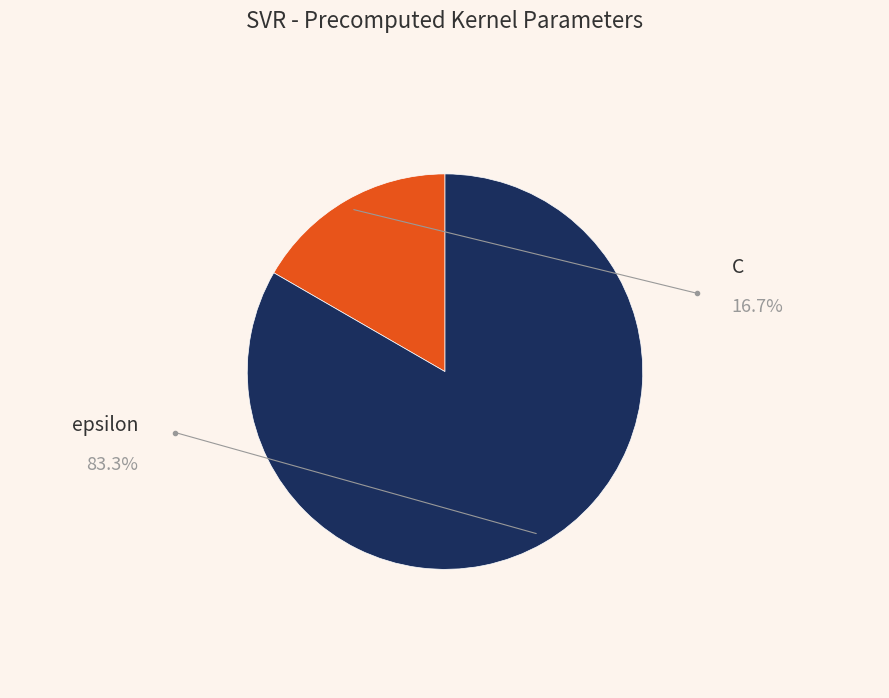

True or false: epsilon accounts for 71% of the total.

False